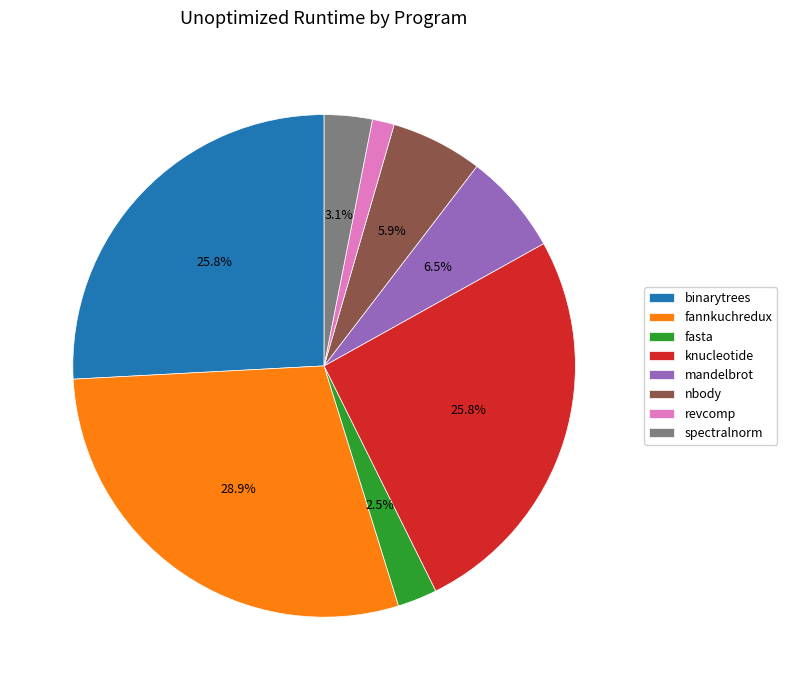

Which has a higher value, fasta or knucleotide?

knucleotide